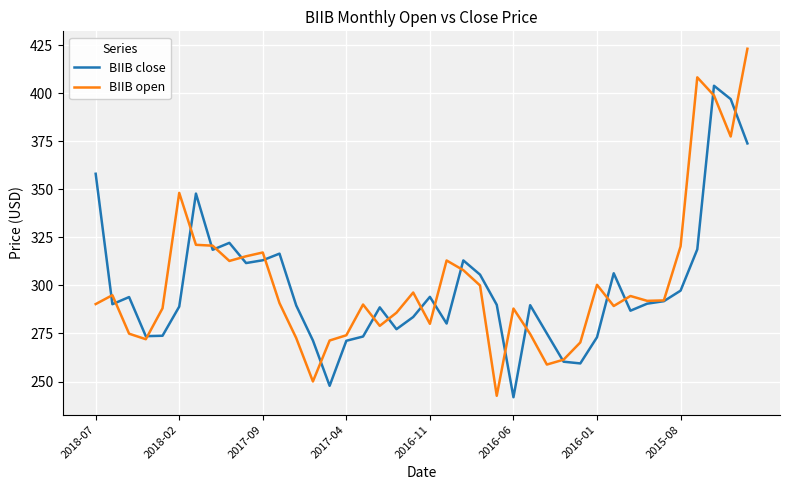

After their last crossing, which series has the higher values: BIIB close or BIIB open?

BIIB open